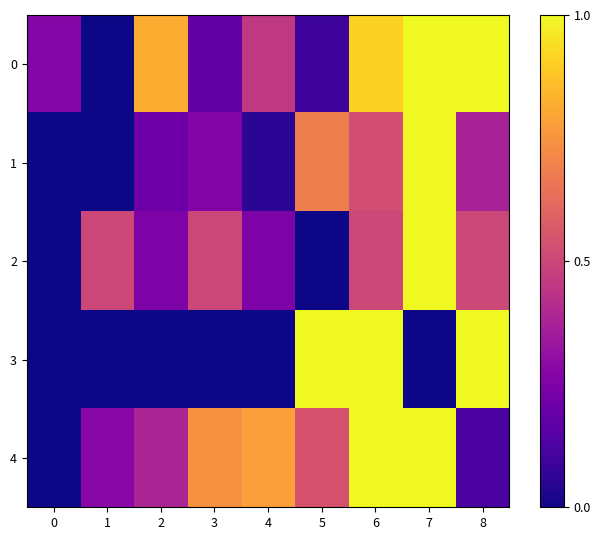

Between 2 and 5, which is larger?

2